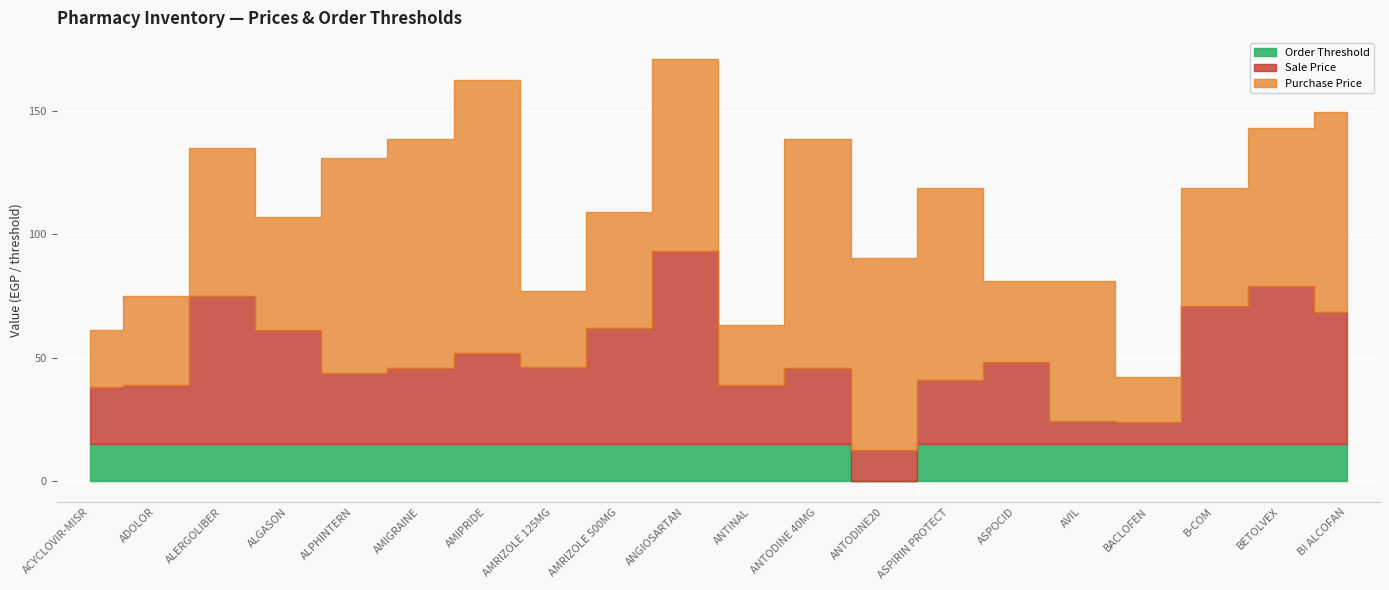

How many lines are shown in the chart?

3